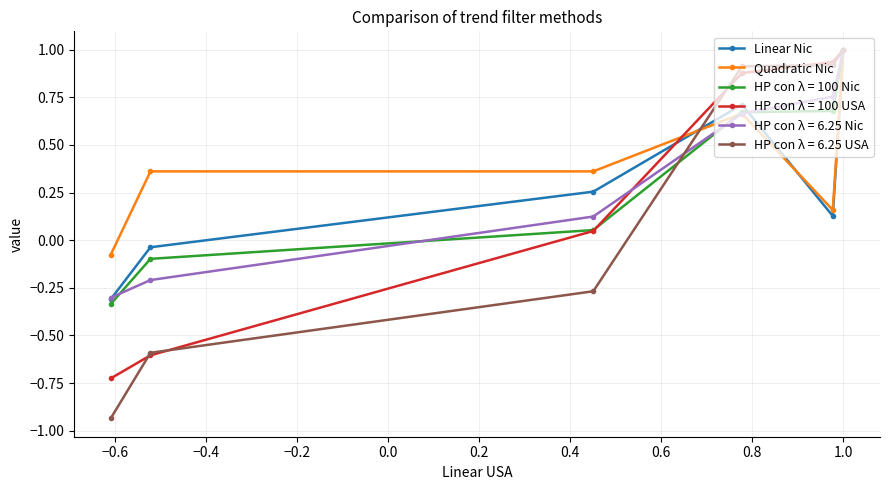

What is the highest value of the Linear Nic series?

1.0